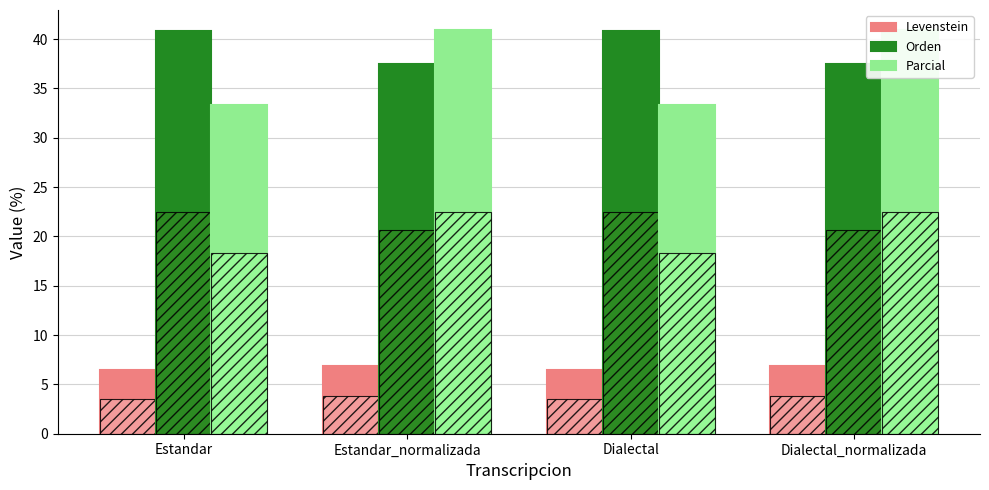

Between Estandar and Estandar_normalizada, which is larger?

Estandar_normalizada